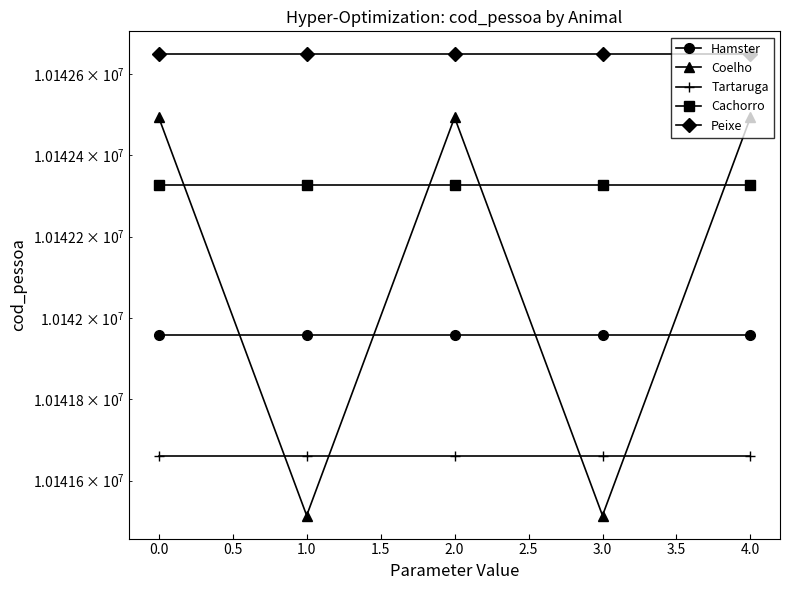

True or false: Cachorro and Peixe cross at least once.

False